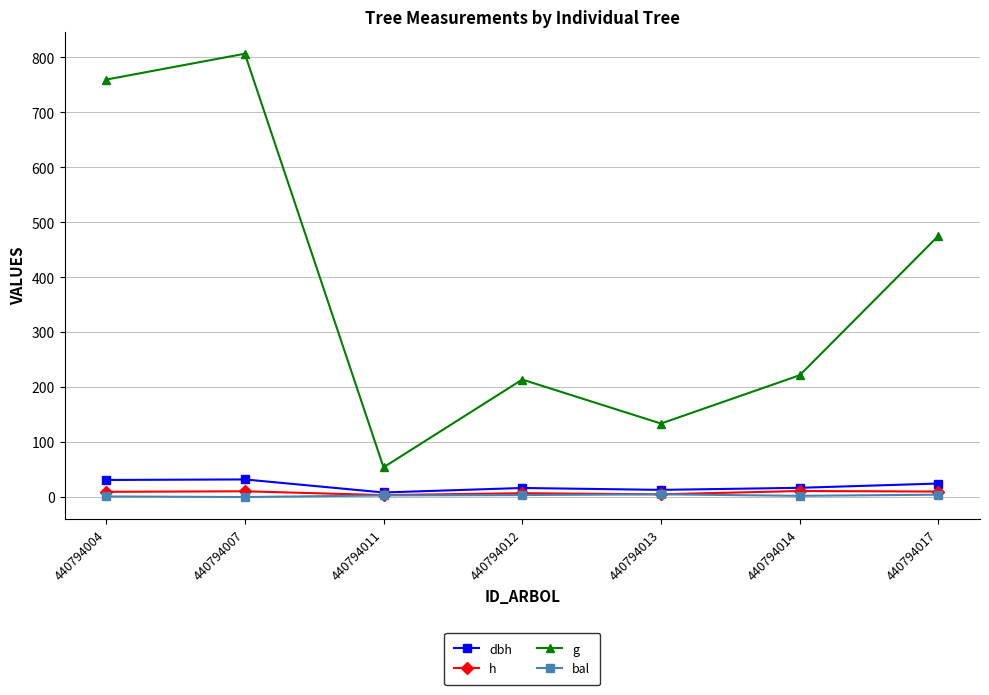

Which series has the widest spread of values?

g